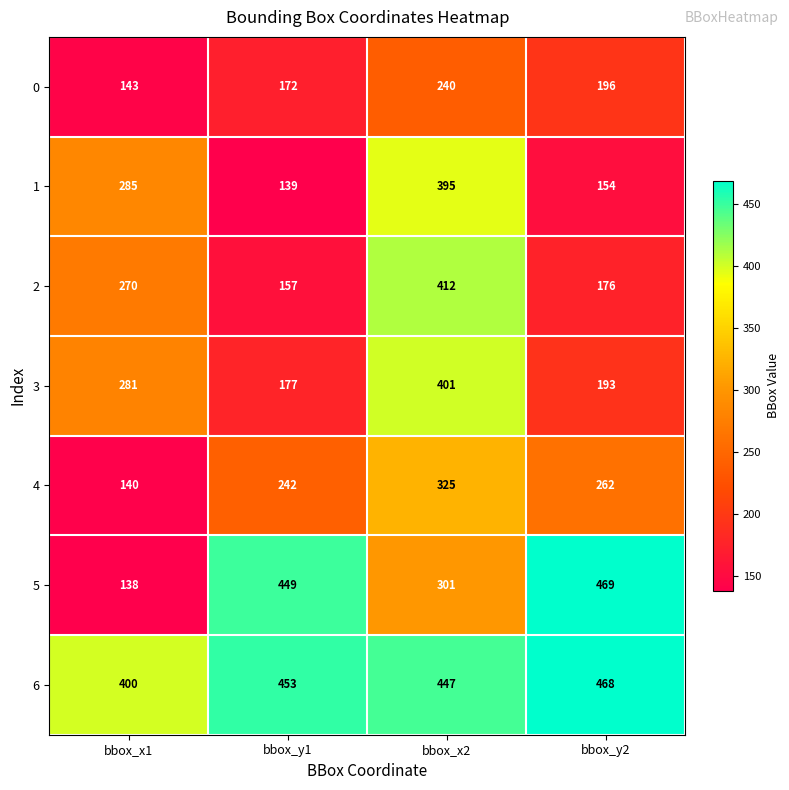

Reading left to right, what are all the values shown in this chart?

0: bbox_x1=143	bbox_y1=172	bbox_x2=240	bbox_y2=196
1: bbox_x1=285	bbox_y1=139	bbox_x2=395	bbox_y2=154
2: bbox_x1=270	bbox_y1=157	bbox_x2=412	bbox_y2=176
3: bbox_x1=281	bbox_y1=177	bbox_x2=401	bbox_y2=193
4: bbox_x1=140	bbox_y1=242	bbox_x2=325	bbox_y2=262
5: bbox_x1=138	bbox_y1=449	bbox_x2=301	bbox_y2=469
6: bbox_x1=400	bbox_y1=453	bbox_x2=447	bbox_y2=468